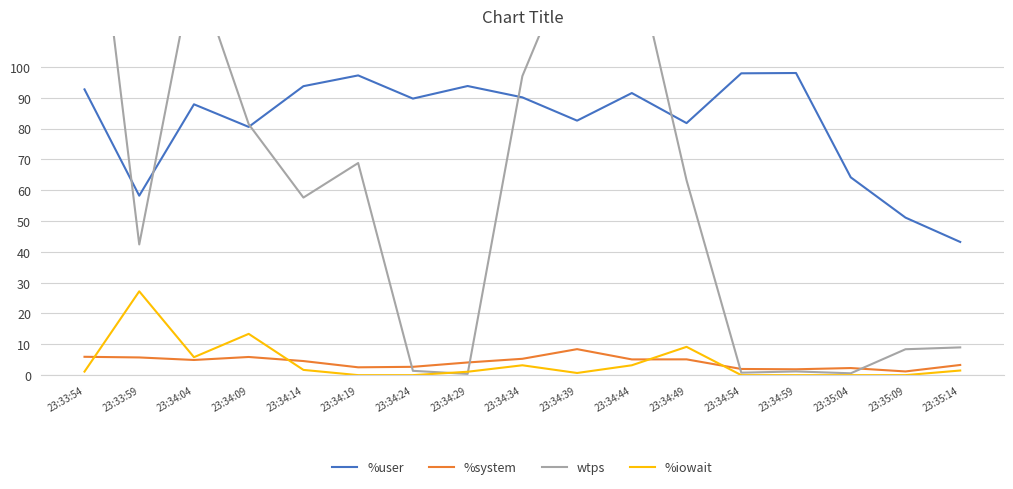

At which category does wtps reach its first local peak?

23:34:04